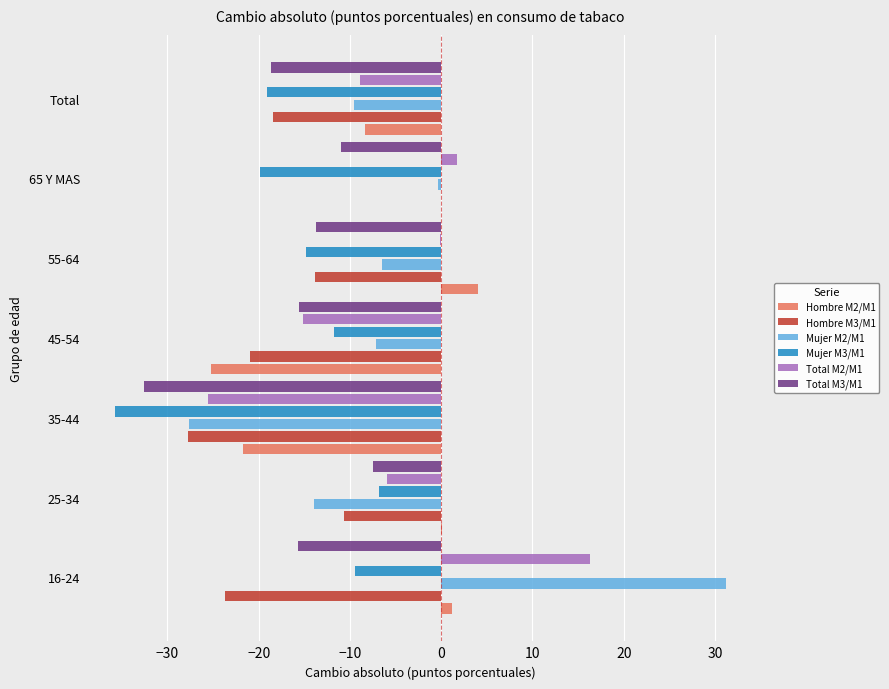

The Total M3/M1 series shows -4.0 at 65 Y MAS. True or false?

False